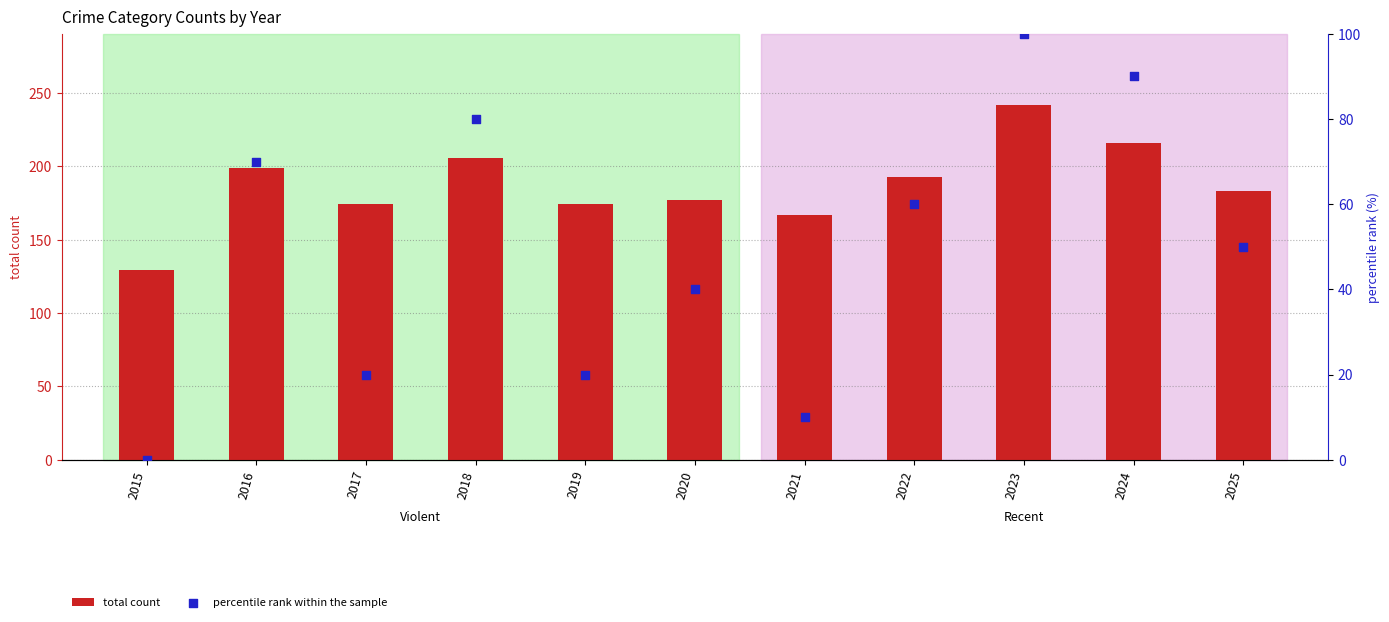

Which series has the largest total across all categories?

total count